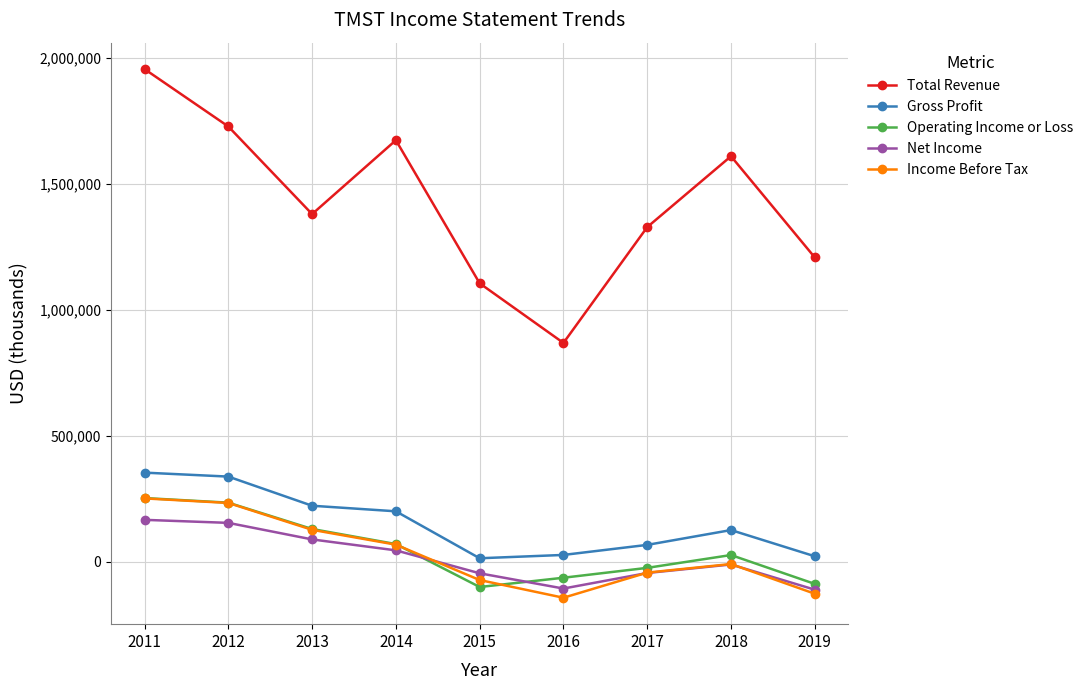

Which series ends up on top after the final intersection of Net Income and Operating Income or Loss?

Operating Income or Loss